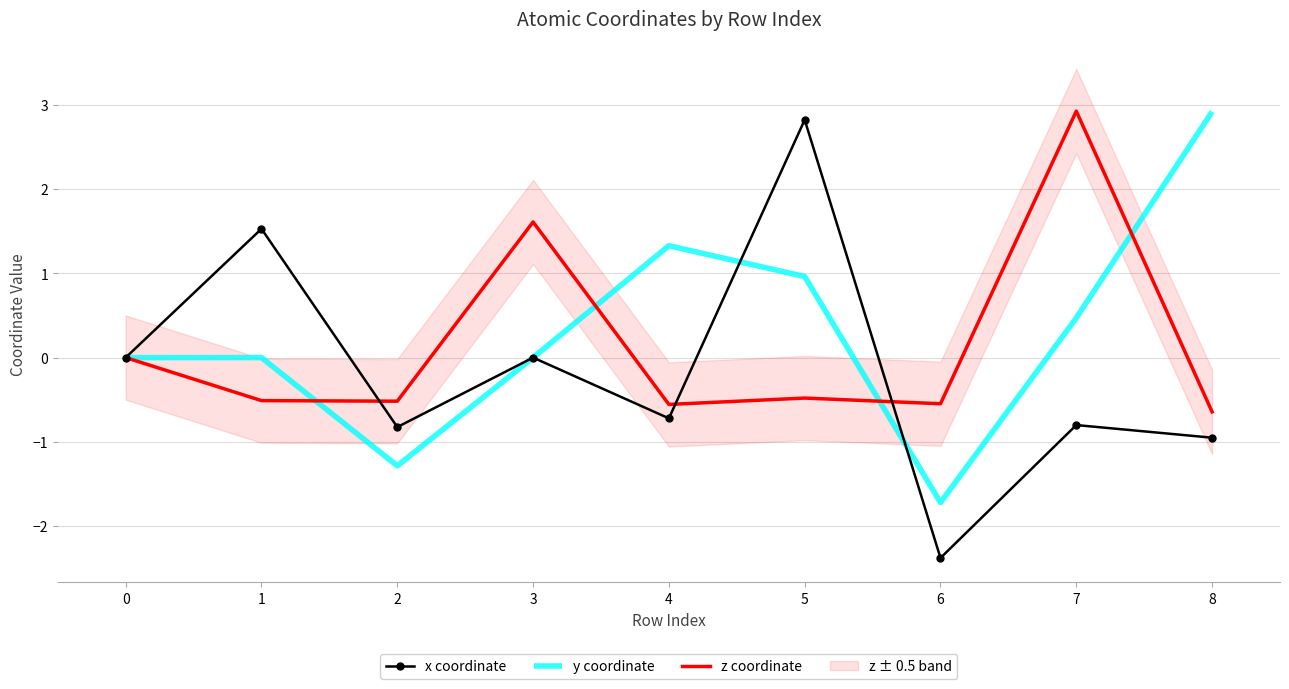

True or false: x coordinate has a value of 0.0 at 0.

True